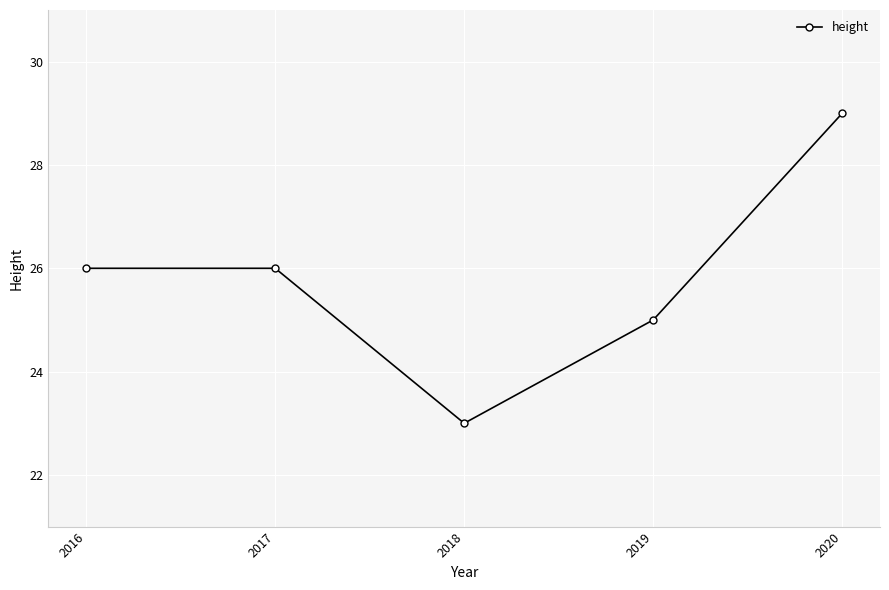

What is the smallest value displayed?

23